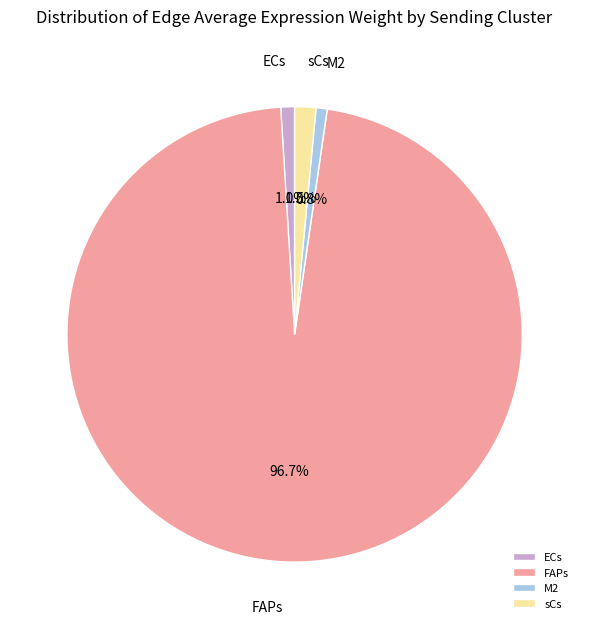

Does FAPs account for over 50% of the chart?

Yes